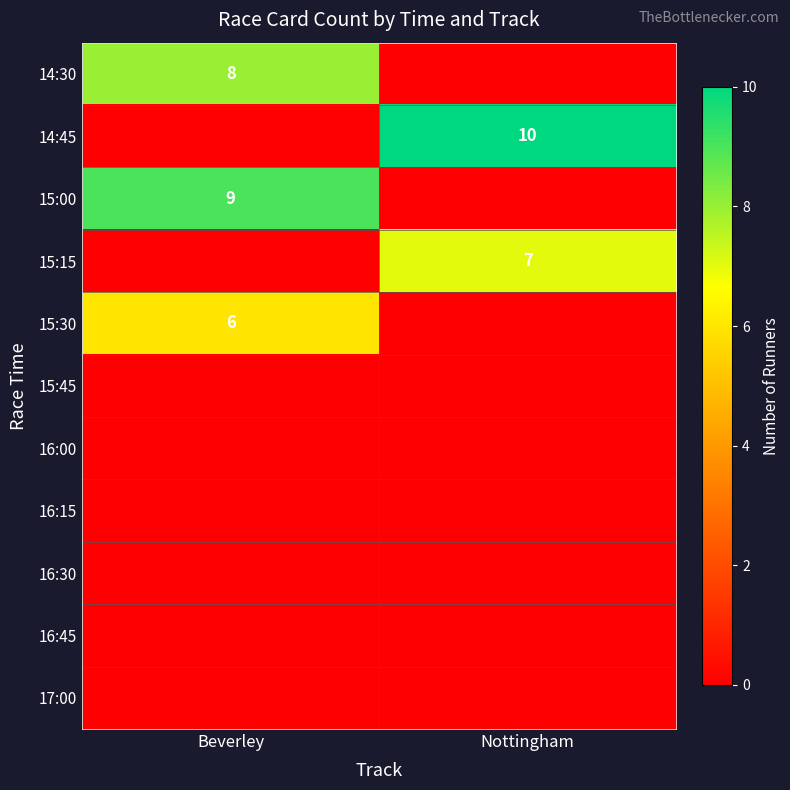

Which has a higher value, Nottingham or Beverley?

Beverley